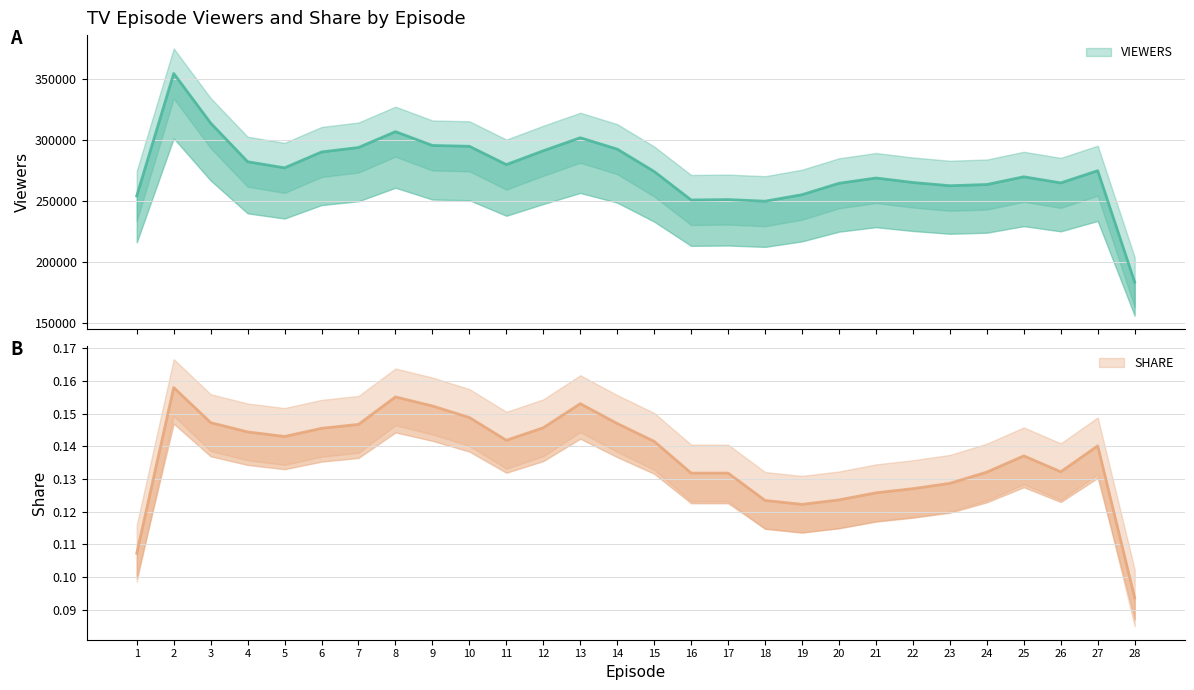

True or false: VIEWERS and SHARE cross at least once.

False